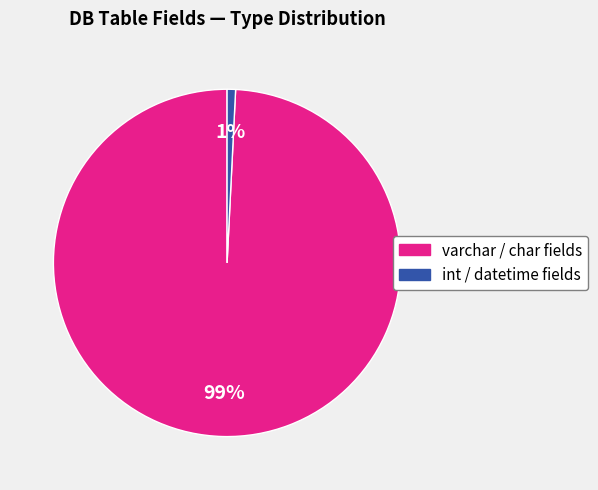

To the nearest percent, what is the difference between the largest and smallest slice percentages?

98%